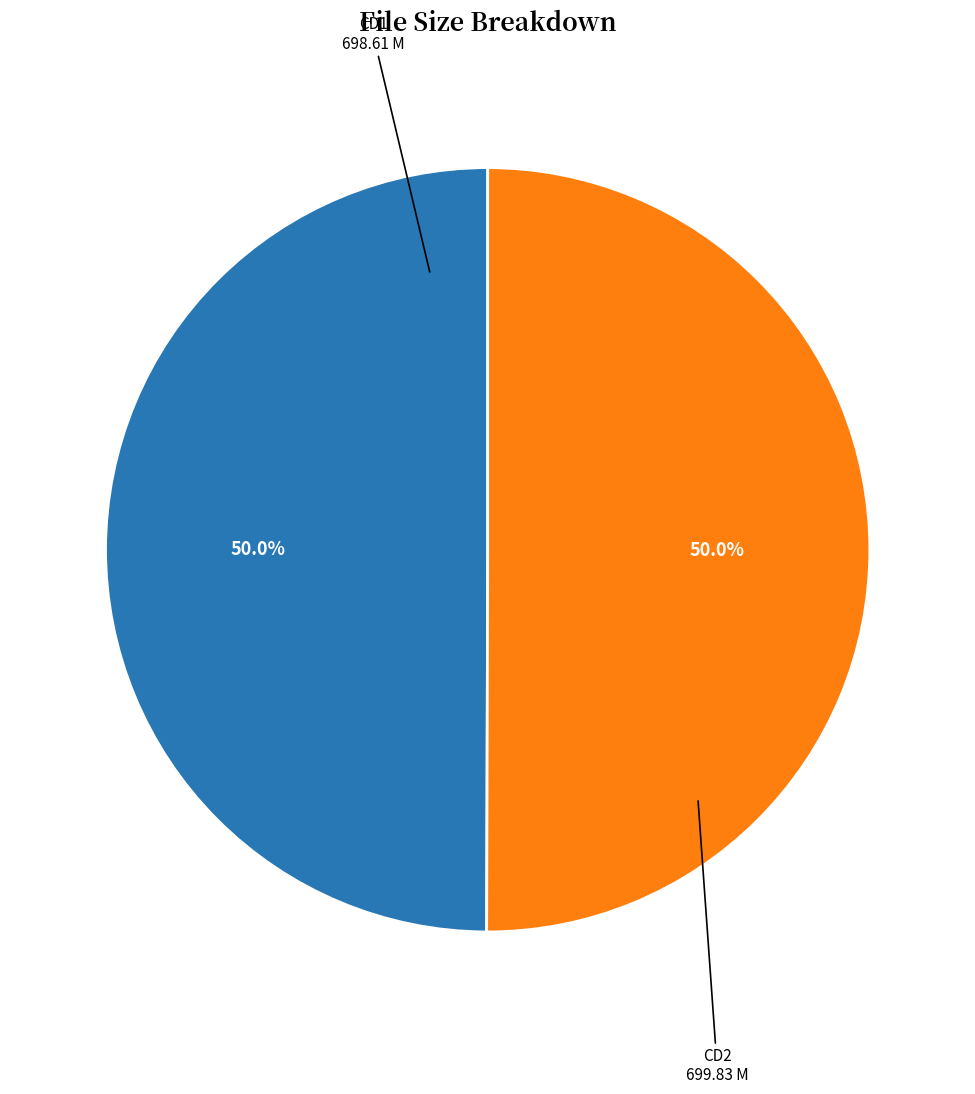

How many slices are in this pie chart?

2